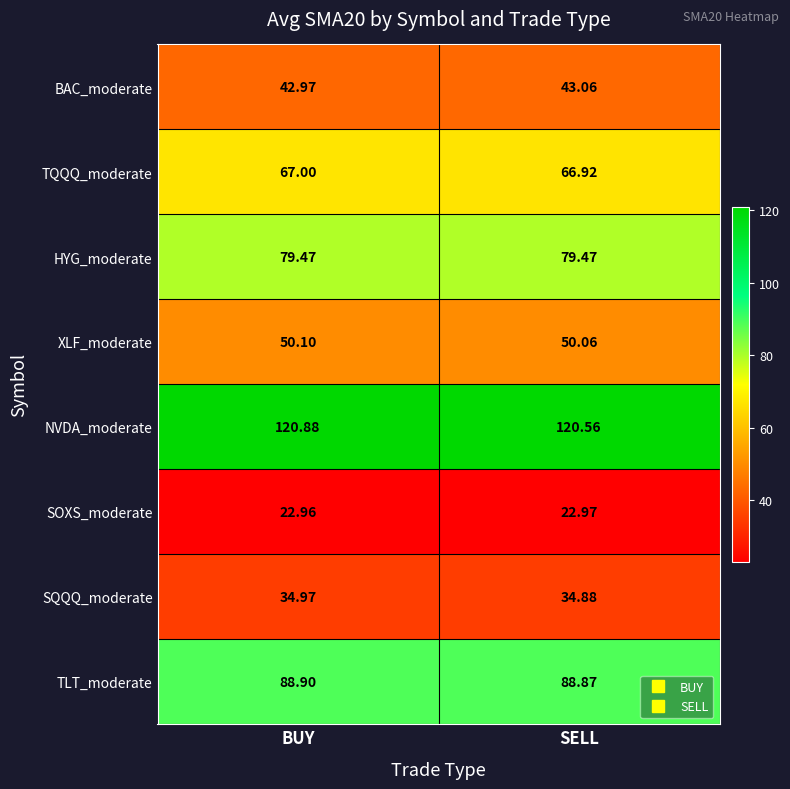

At SELL, list the series in order from smallest to largest.

SOXS_moderate, SQQQ_moderate, BAC_moderate, XLF_moderate, TQQQ_moderate, HYG_moderate, TLT_moderate, NVDA_moderate